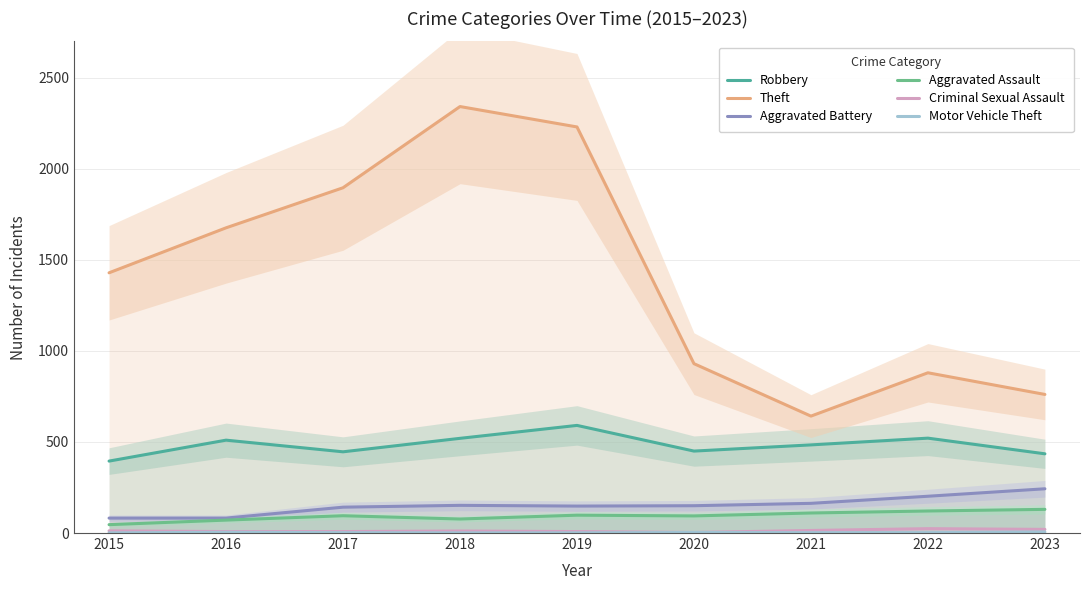

How many lines are shown in the chart?

6